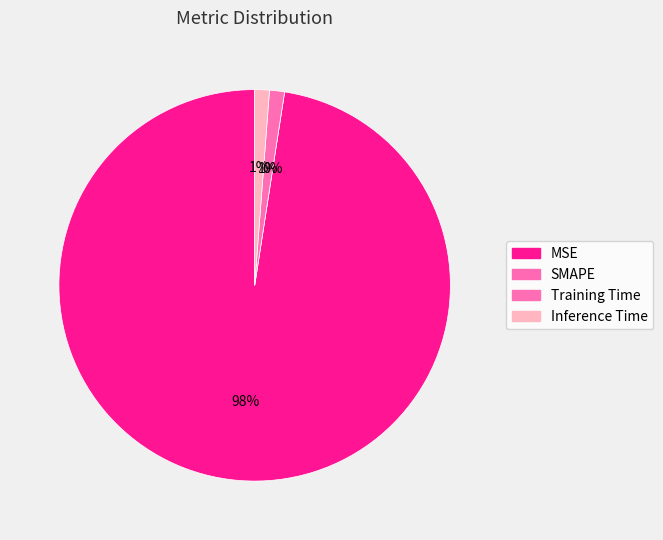

What is the smallest slice in the pie chart?

SMAPE